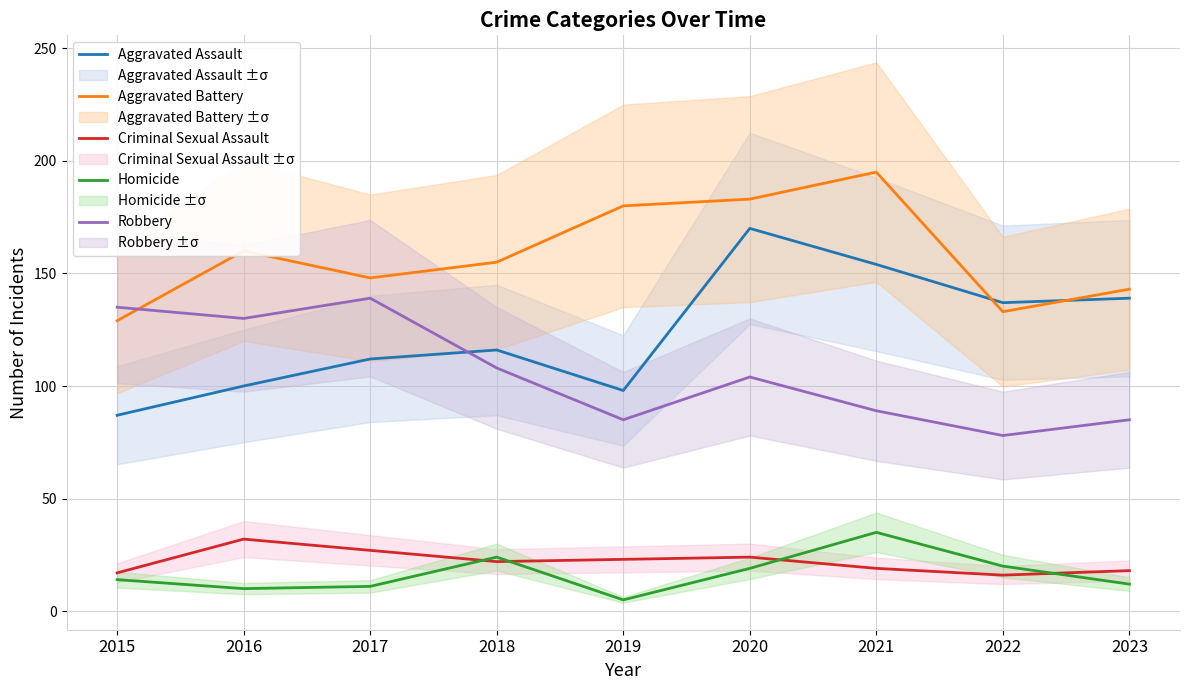

Is this an area chart (filled region under the line)?

No